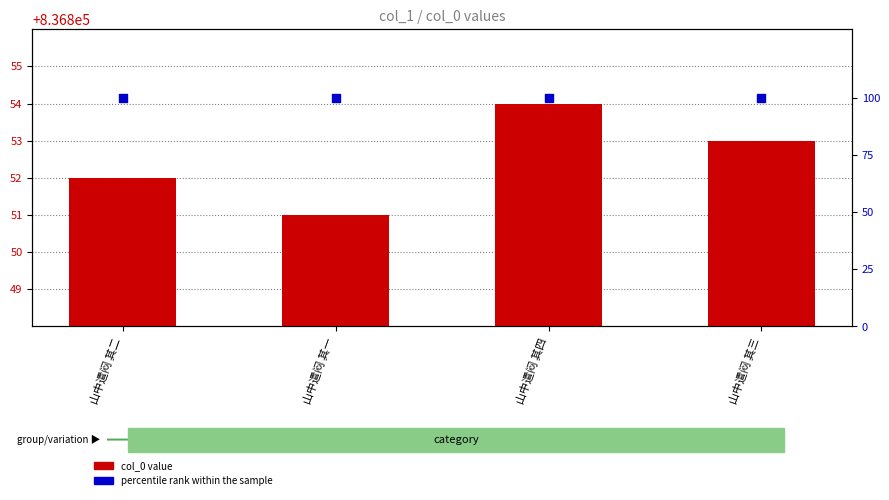

What is the total value across all series at 山中遣闷 其三?

836953